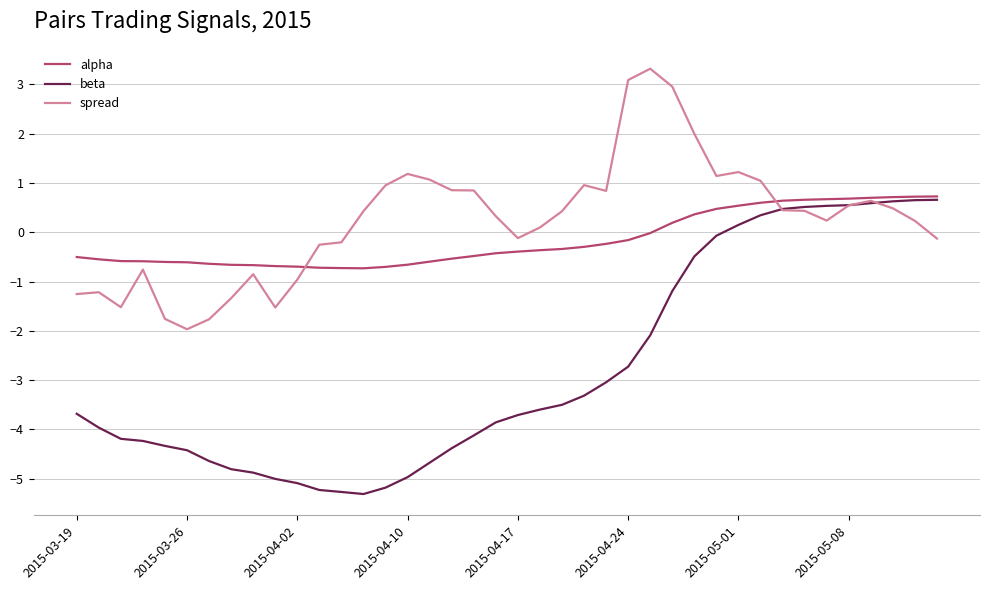

What are all the series names shown in the legend?

alpha, beta, spread